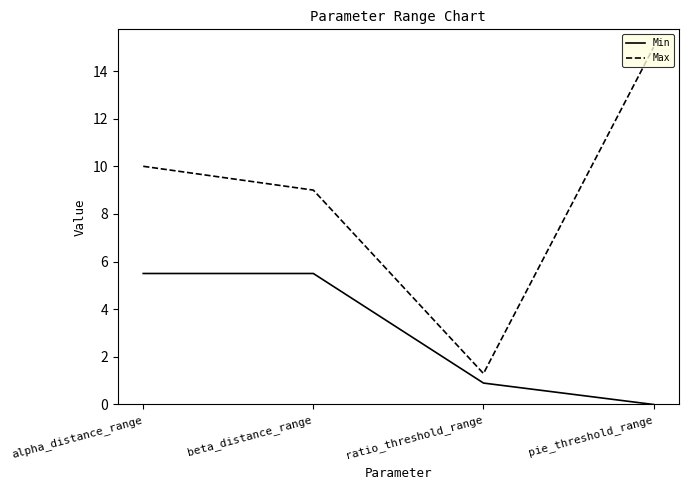

True or false: Min has more than 1 points higher than both neighbors.

False